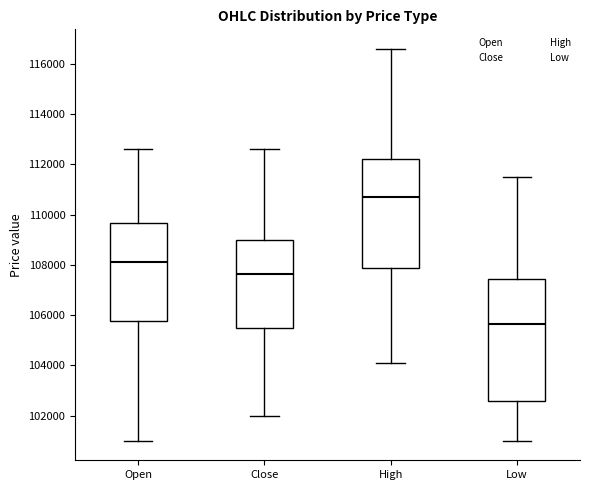

Reading left to right, read every box against the y-axis: the position of its median line, the range the box covers, and the ends of its whiskers. The values are not printed on the chart, so give them approximately, as read against the axis.

Open: median 108200, box 105800 to 109600, whiskers 101000 to 112600
Close: median 107600, box 105400 to 109000, whiskers 102000 to 112600
High: median 110800, box 107800 to 112200, whiskers 104200 to 116600
Low: median 105600, box 102600 to 107400, whiskers 101000 to 111600